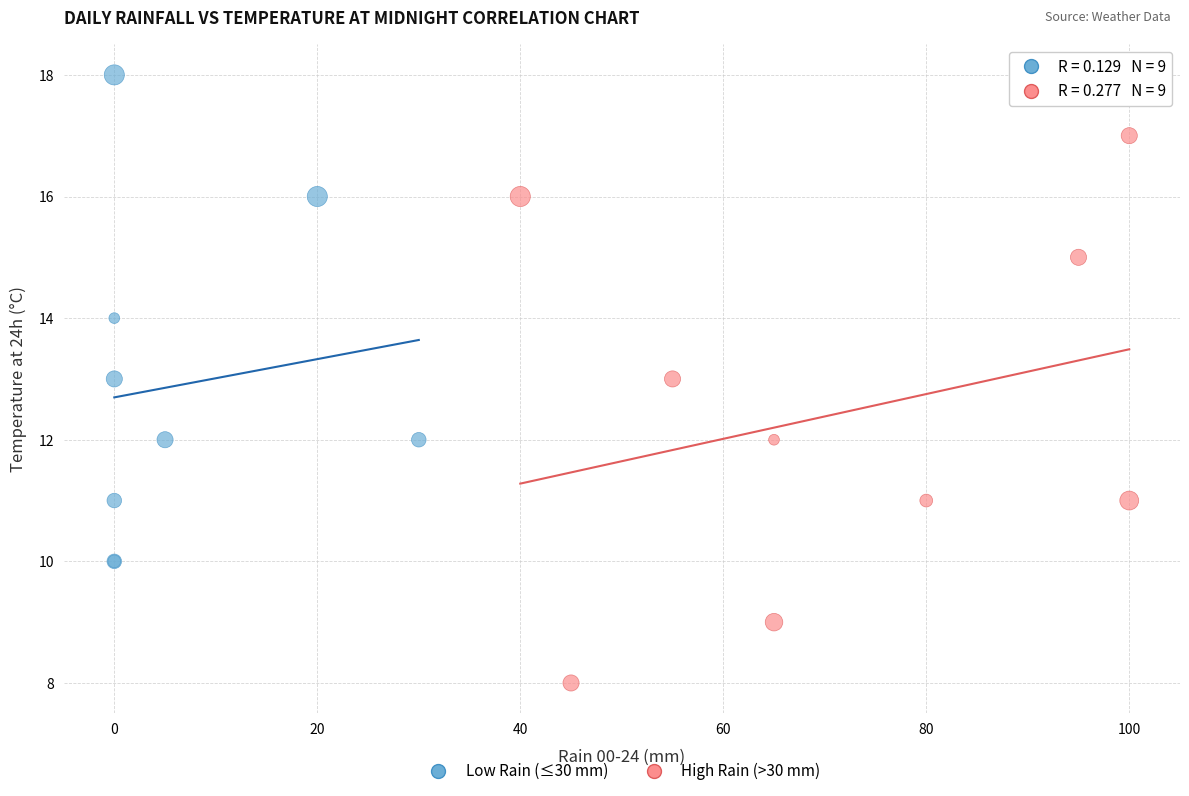

Which series contains the lowest Y value?

High Rain (>30 mm)